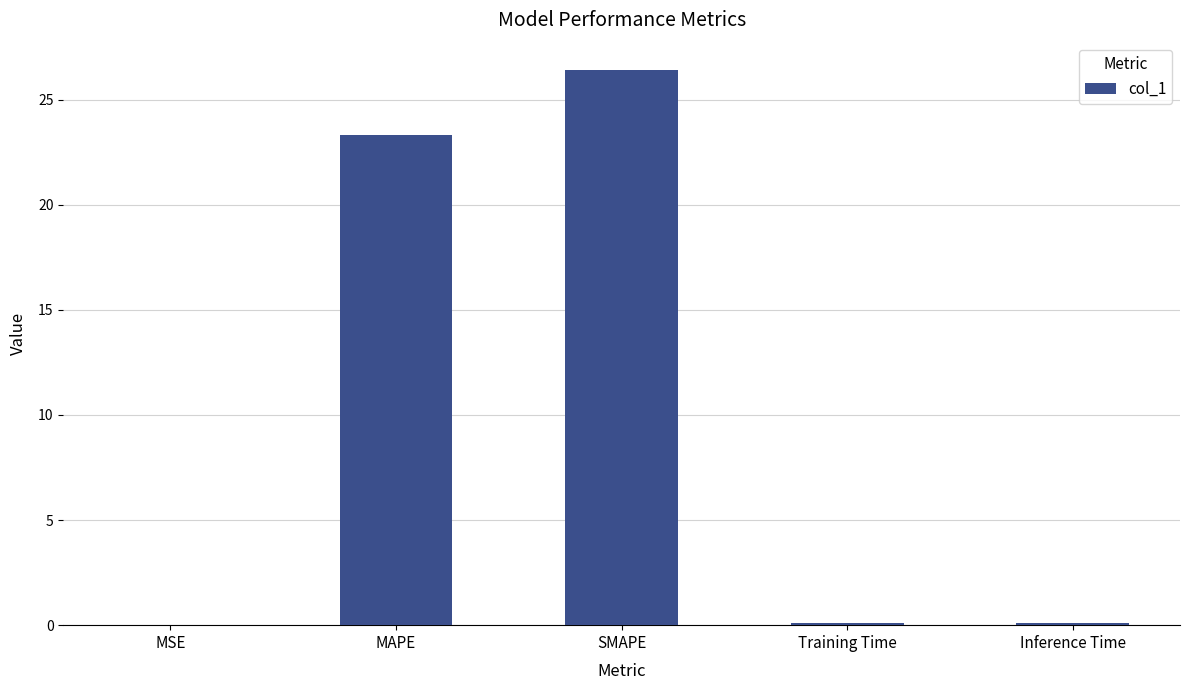

The chart shows a value of 36.0 at MAPE. True or false?

False